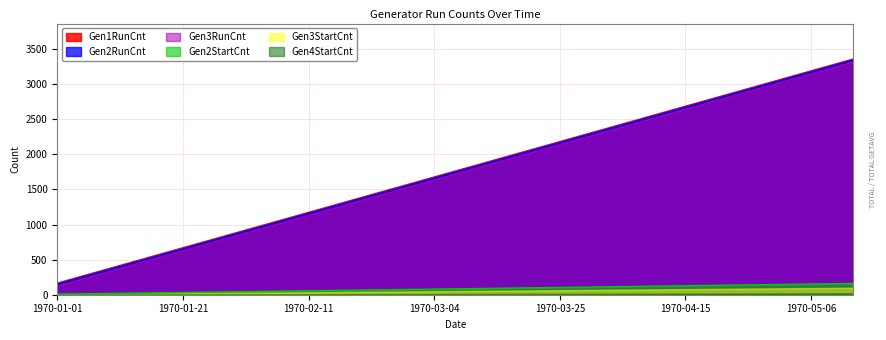

What is the difference between the highest and lowest values at 1970-03-25?

2170.0